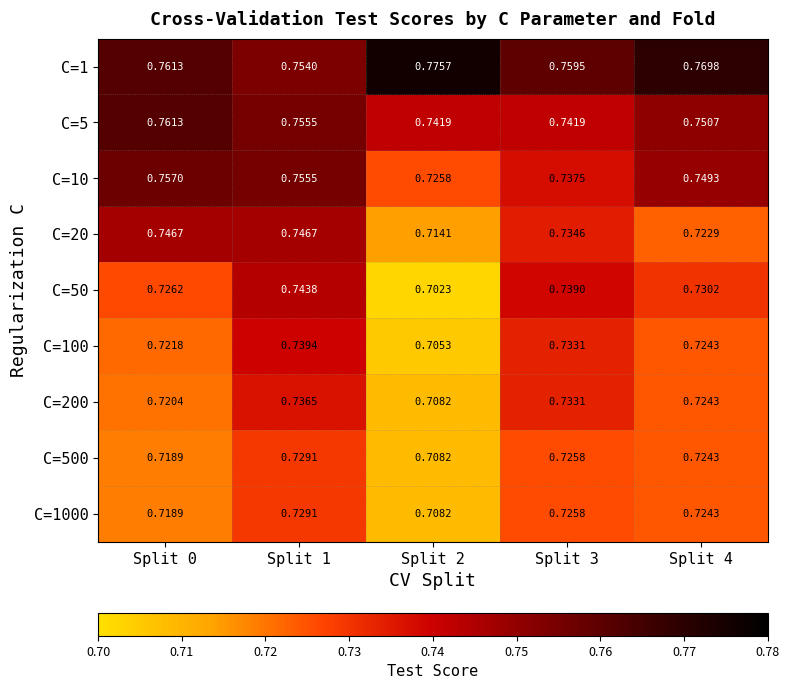

Is the value of C=50 at Split 4 greater than the value of C=200 at Split 4?

Yes